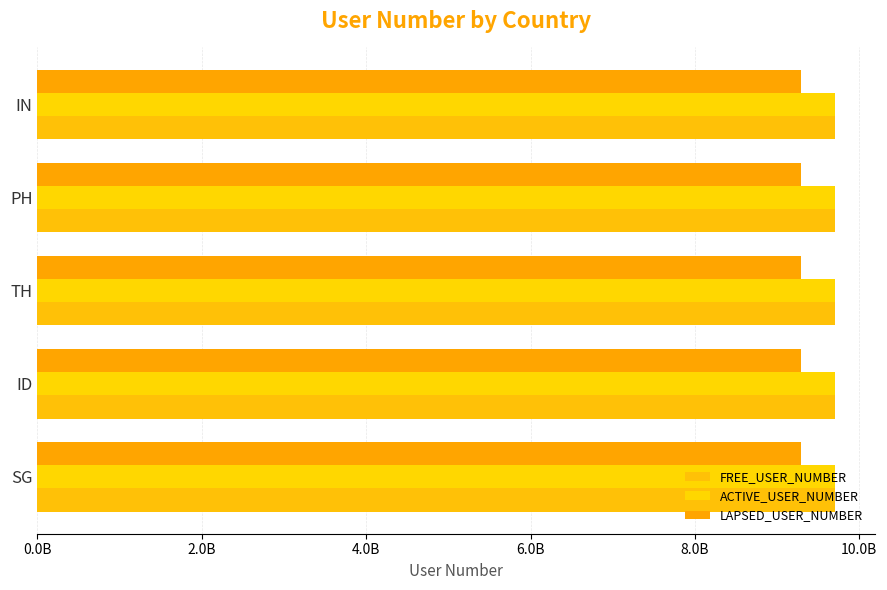

What is the difference between the highest and lowest values at TH?

409000789